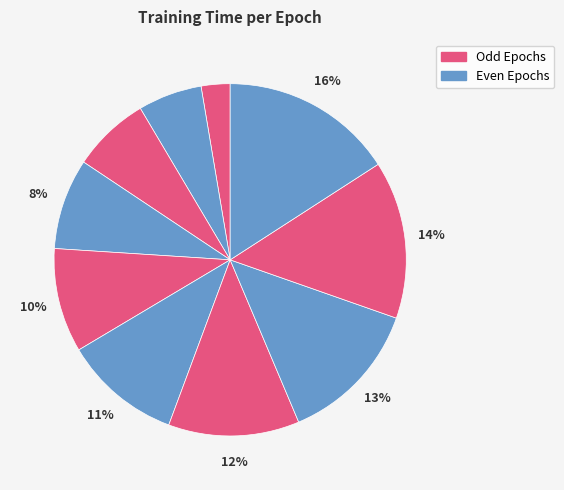

To the nearest percent, what is the difference between the largest and smallest slice percentages?

13%